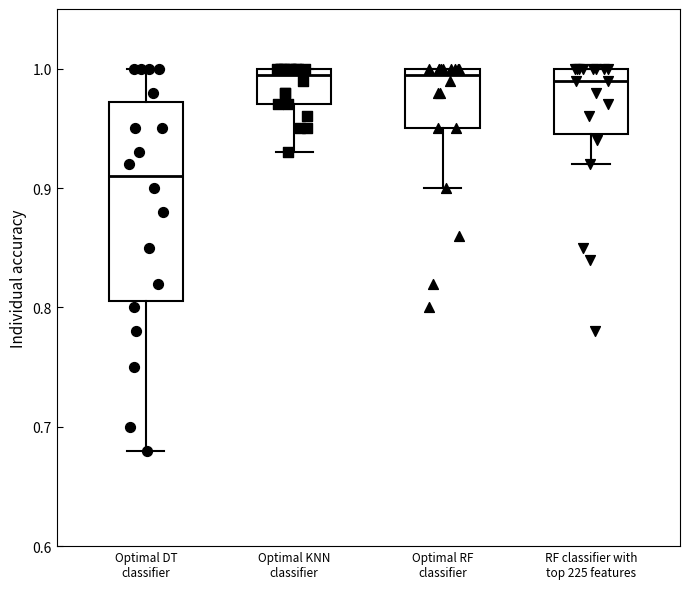

Reading left to right, read every box against the y-axis: the position of its median line, the range the box covers, and the ends of its whiskers. The values are not printed on the chart, so give them approximately, as read against the axis.

Optimal DT classifier: median 0.91, box 0.81 to 0.97, whiskers 0.68 to 1.00
Optimal KNN classifier: median 1.00 (just below the box's upper edge), box 0.97 to 1.00, whiskers 0.93 to 1.00
Optimal RF classifier: median 1.00 (just below the box's upper edge), box 0.95 to 1.00, whiskers 0.90 to 1.00
RF classifier with top 225 features: median 0.99, box 0.95 to 1.00, whiskers 0.92 to 1.00